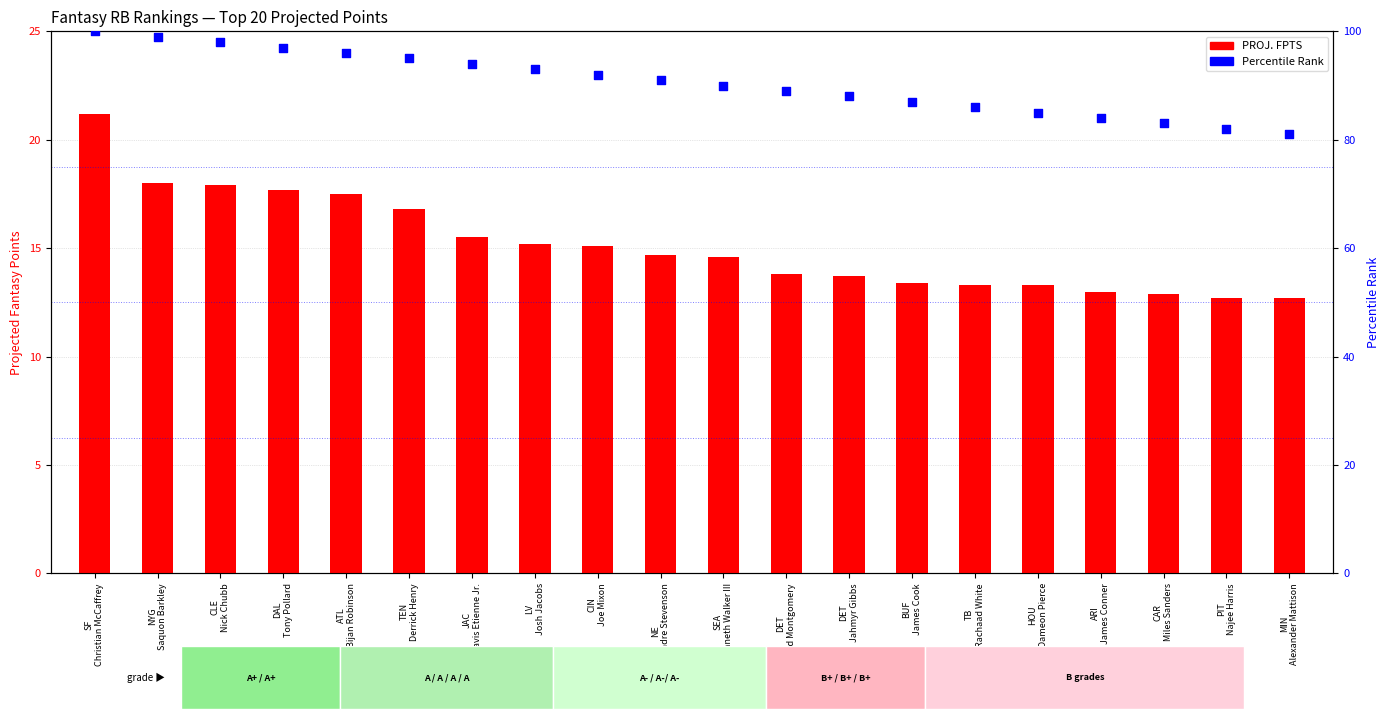

What are all the series names shown in the legend?

PROJ. FPTS, Percentile Rank